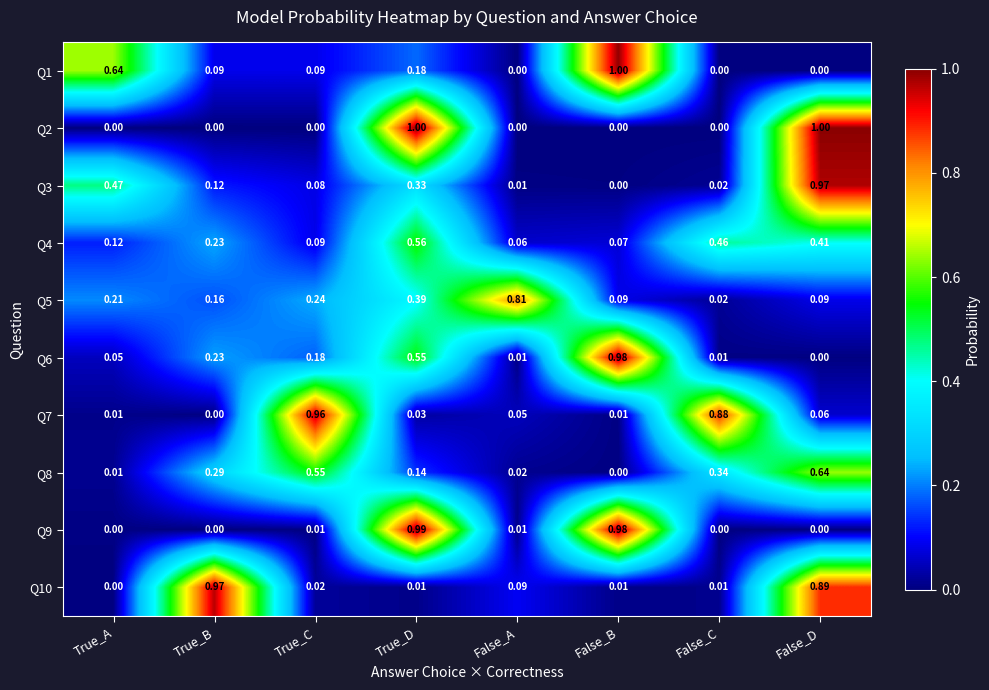

List the labels in order of Q4 value, largest first.

True_D, False_C, False_D, True_B, True_A, True_C, False_B, False_A